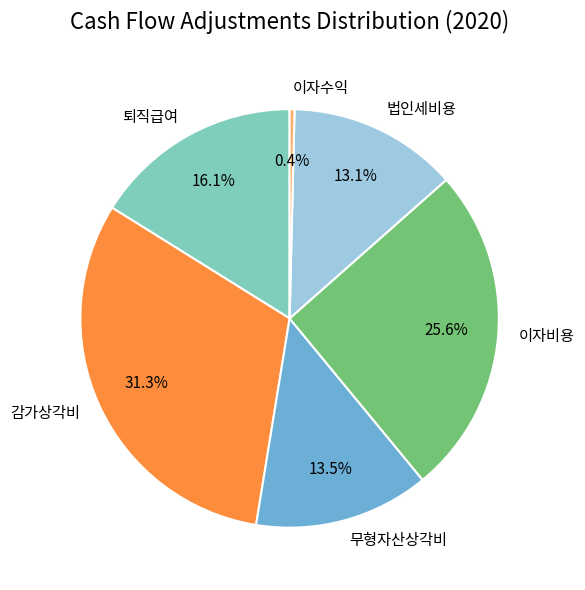

What percentage is the 이자비용 slice, to the nearest percent?

26%